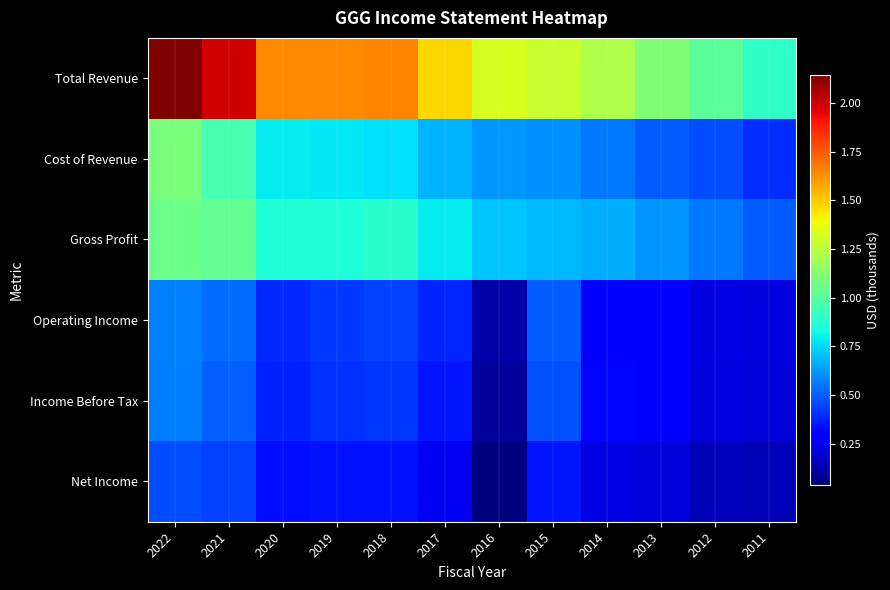

Rank the series at 2015 from highest to lowest value.

Total Revenue, Gross Profit, Cost of Revenue, Operating Income, Income Before Tax, Net Income